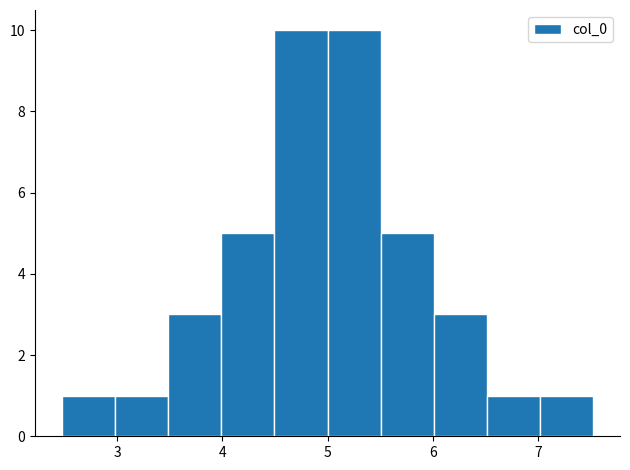

Reading left to right, transcribe this chart: for each bar, give the range it covers on the x-axis and its height. Neither the bar edges nor the heights are printed on the chart, so give them approximately, as read against the axes.

2.5 to 3.0: 1
3.0 to 3.5: 1
3.5 to 4.0: 3
4.0 to 4.5: 5
4.5 to 5.0: 10
5.0 to 5.5: 10
5.5 to 6.0: 5
6.0 to 6.5: 3
6.5 to 7.0: 1
7.0 to 7.5: 1